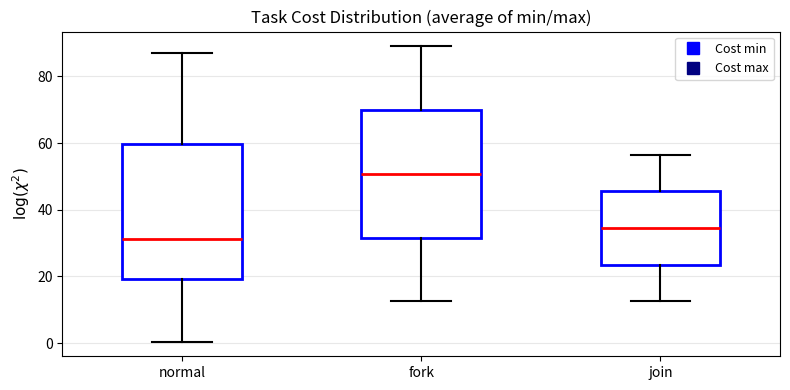

Reading left to right, read every box against the y-axis: the position of its median line, the range the box covers, and the ends of its whiskers. The values are not printed on the chart, so give them approximately, as read against the axis.

normal: median 32, box 20 to 60, whiskers 0 to 88
fork: median 50, box 32 to 70, whiskers 12 to 90
join: median 34, box 24 to 46, whiskers 12 to 56